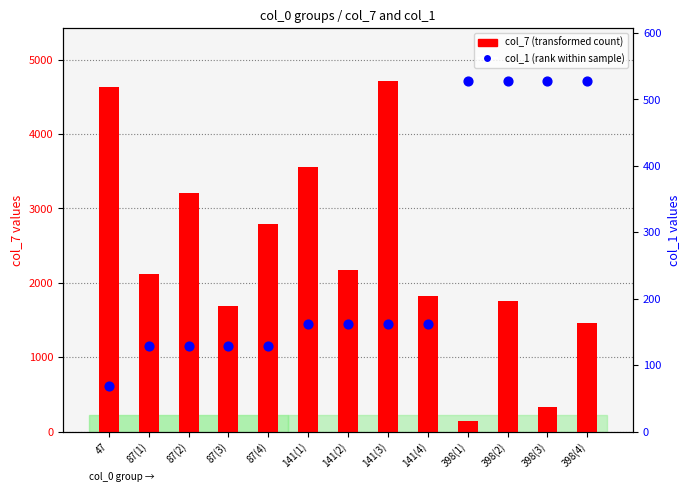

Which series has the largest total across all categories?

col_7 (count)